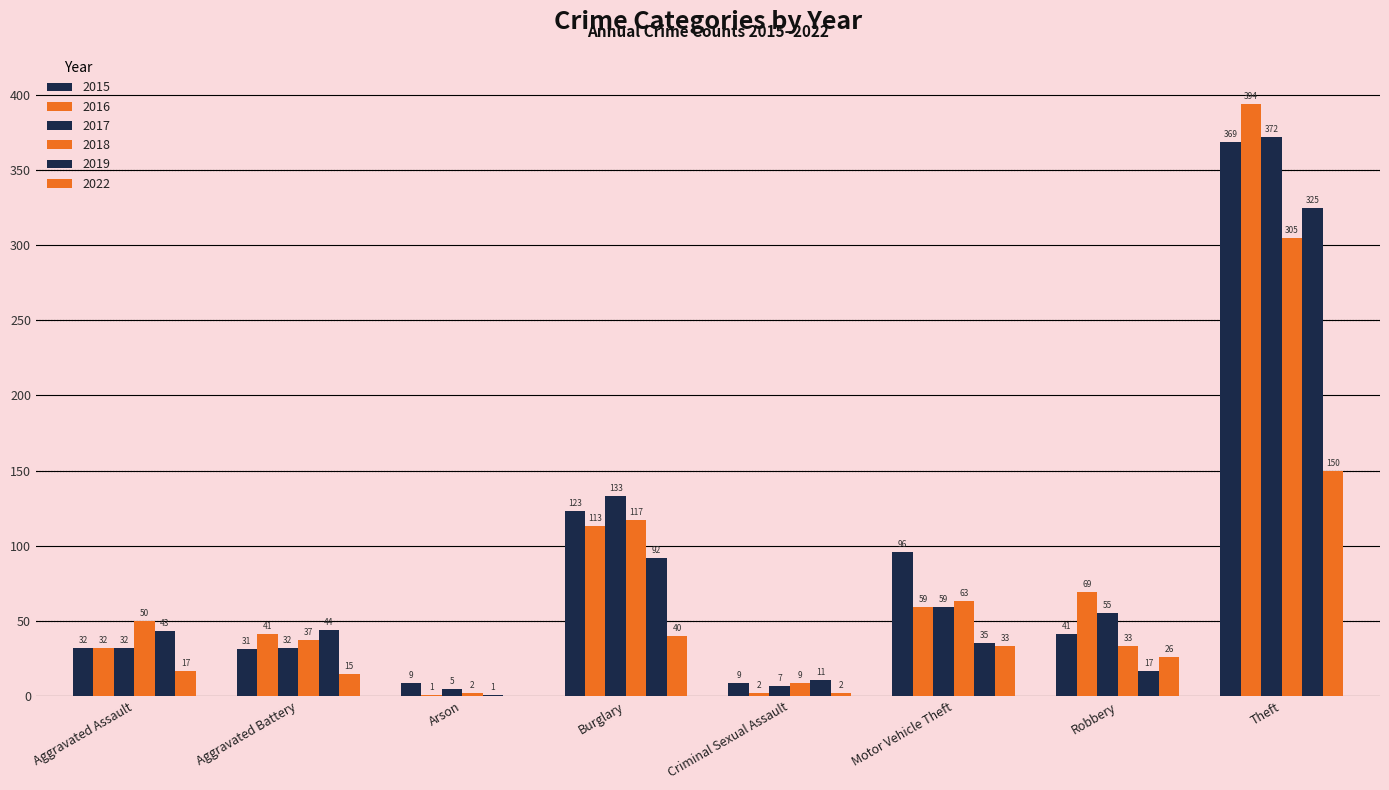

Is the value of 2017 at Burglary greater than the value of 2016 at Robbery?

Yes